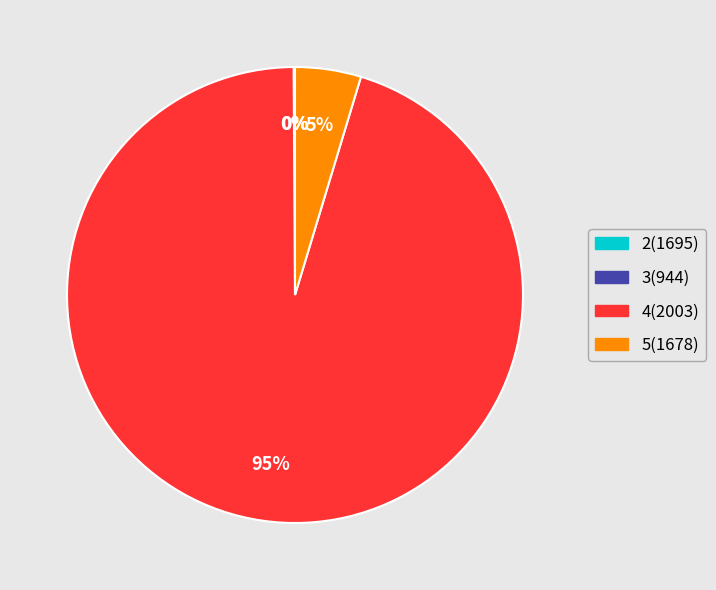

True or false: 5(1678) accounts for 5% of the total.

True